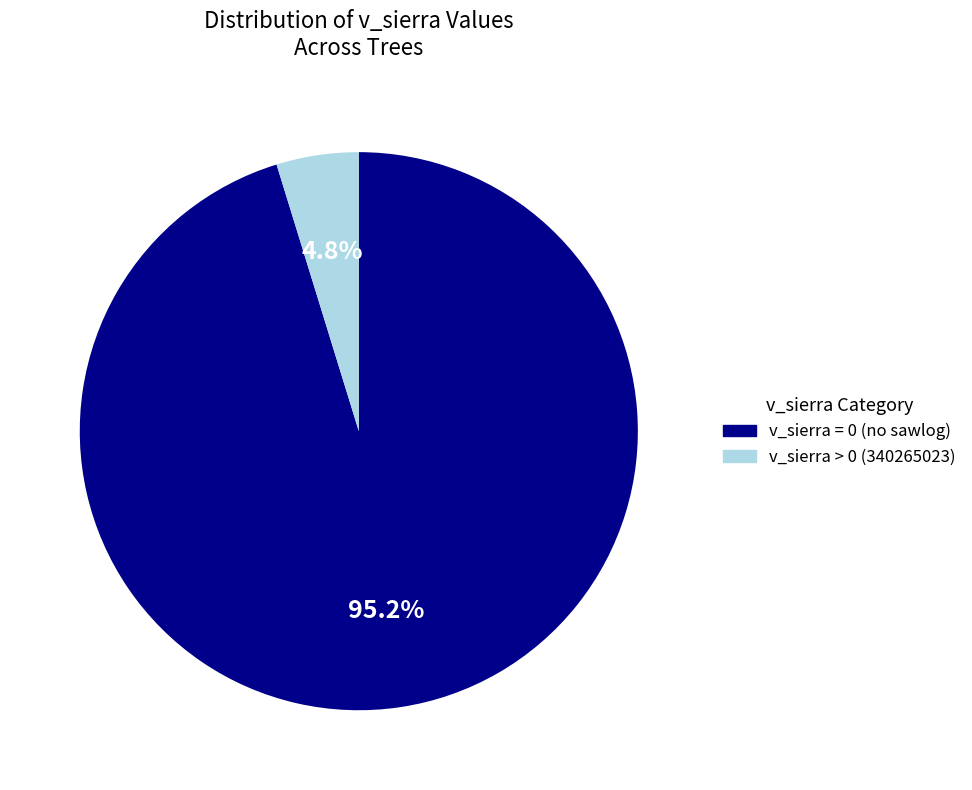

What is the largest slice in the pie chart?

v_sierra = 0 (no sawlog)